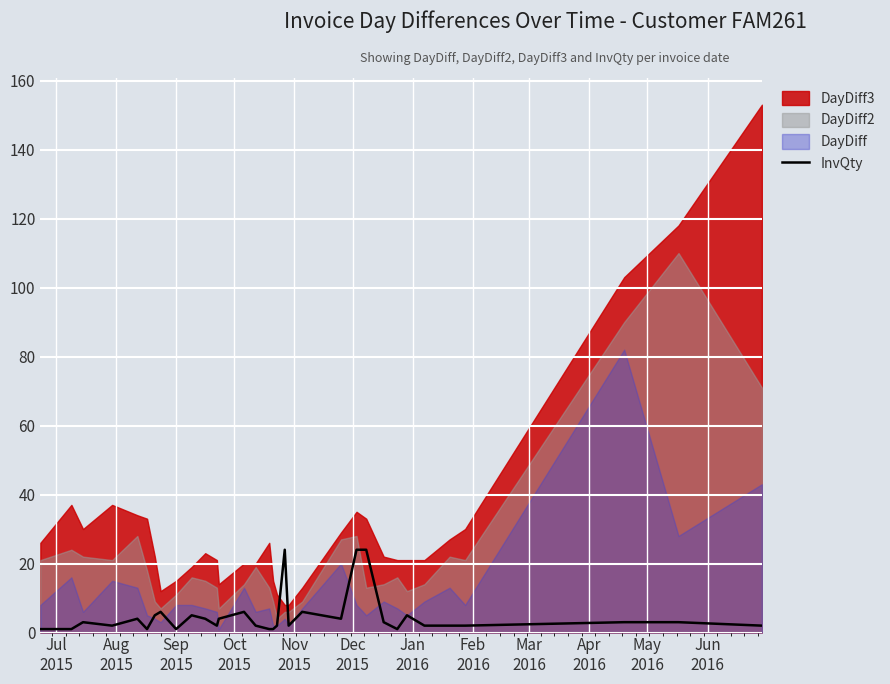

How many data points does each series have?

33